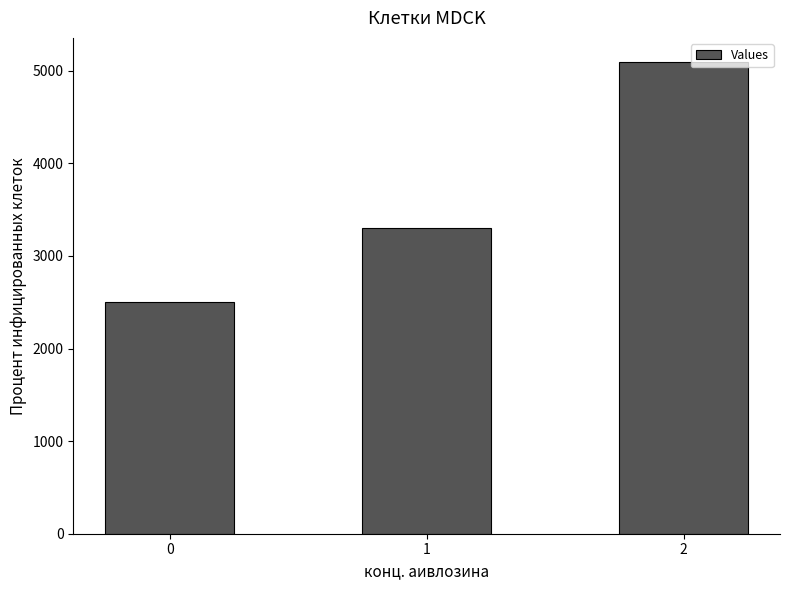

True or false: the data shows 2500 at 0.

True